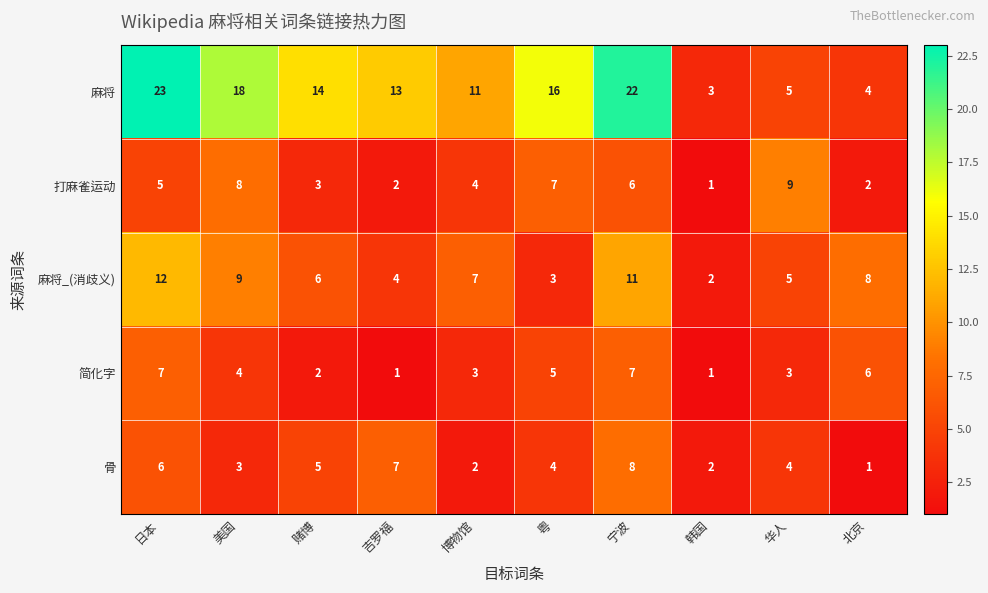

The 简化字 series shows 5 at 粤. True or false?

True